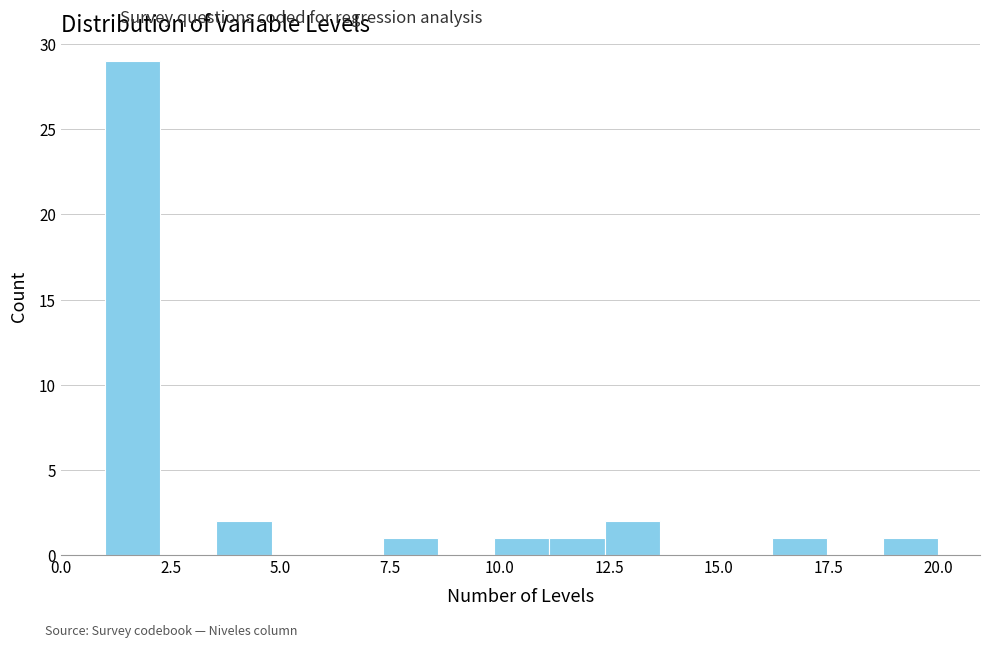

Around what value on the x-axis is the tallest bar? Give the approximate position of its centre, as read against the axis.

1.5